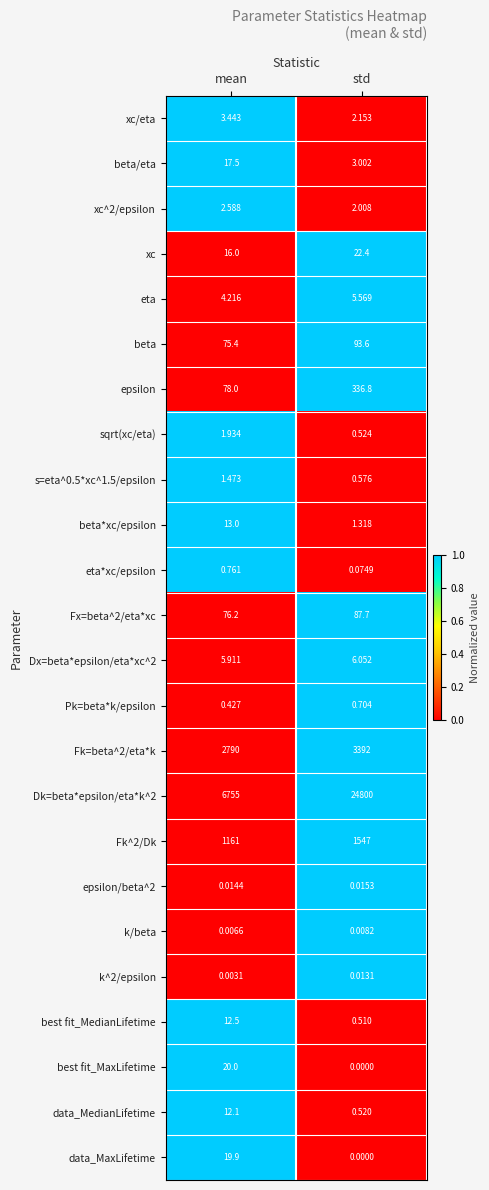

At which label is Fk^2/Dk closest to 1354?

mean